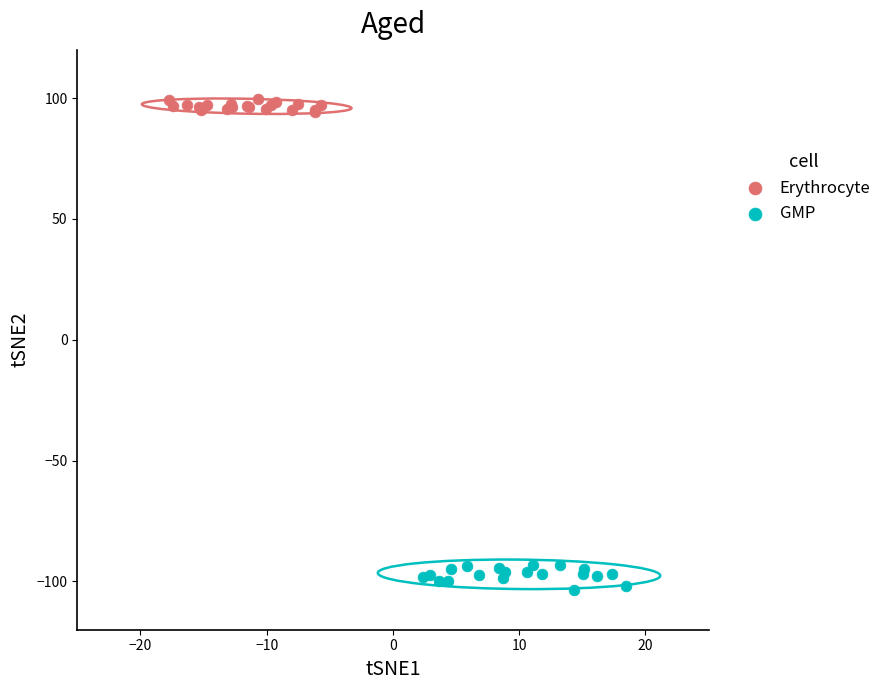

Which series contains the lowest Y value?

GMP